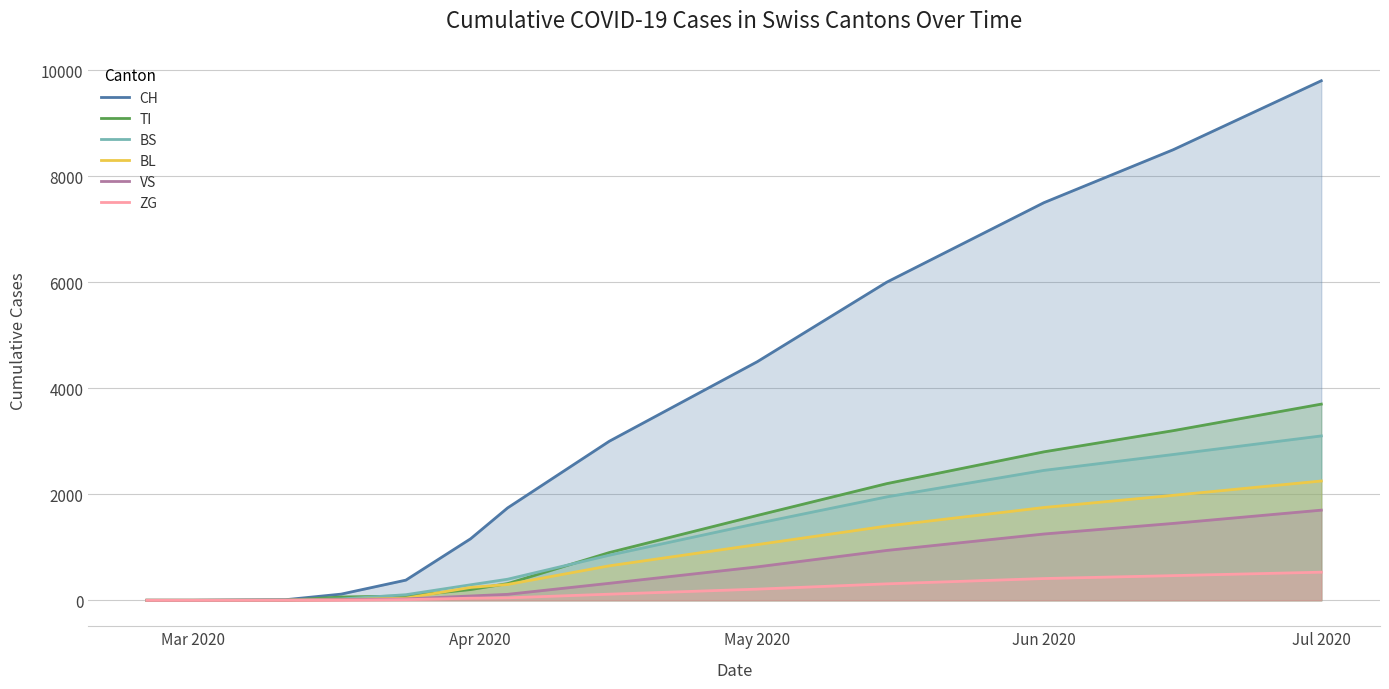

At how many categories does at least one series exceed 4154?

5